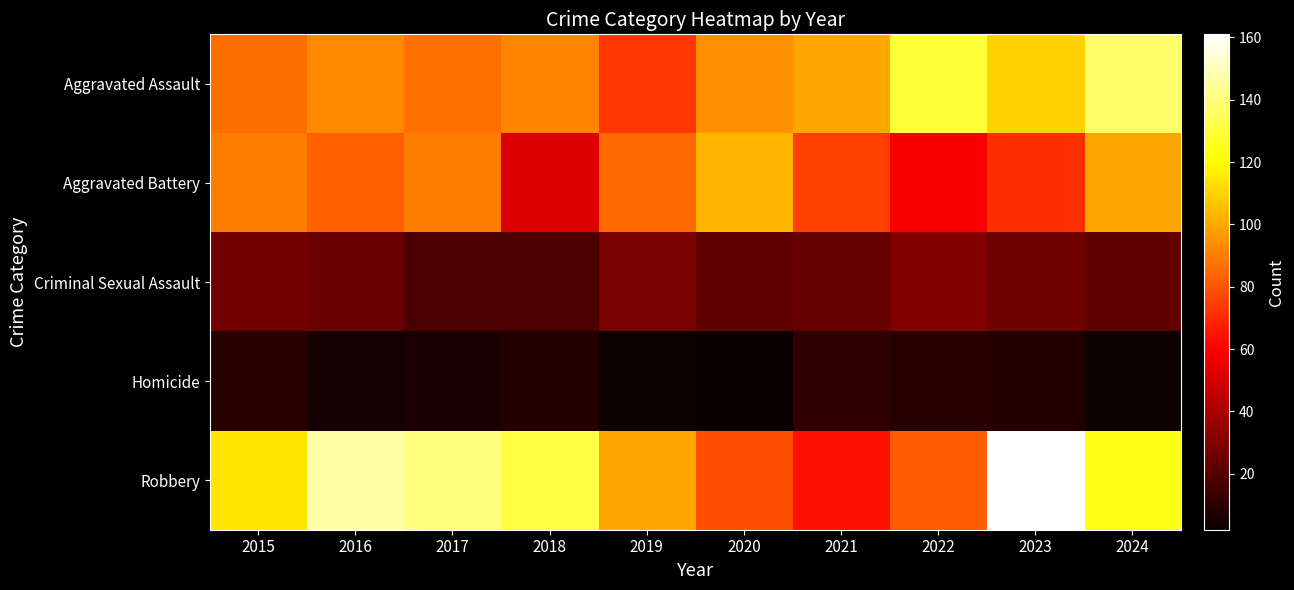

List the series in order of their peak value, highest first.

Robbery, Aggravated Assault, Aggravated Battery, Criminal Sexual Assault, Homicide